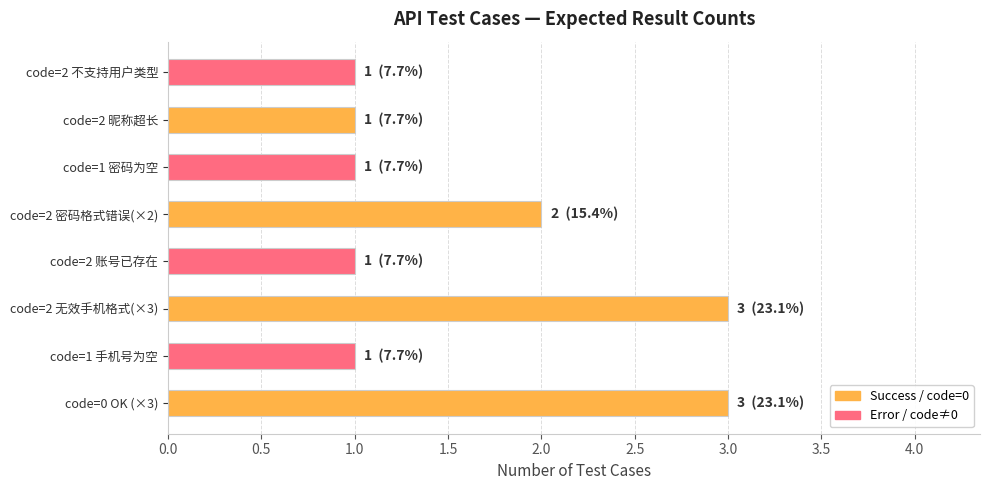

What is the difference between the second highest and second lowest values?

2